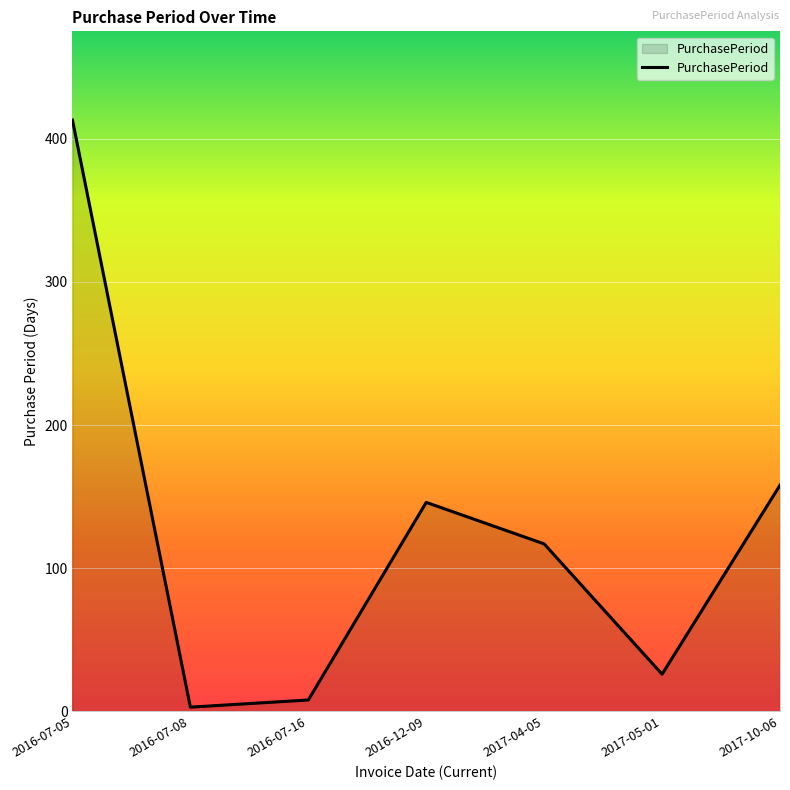

Where is the data nearest to the value 208?

2017-10-06